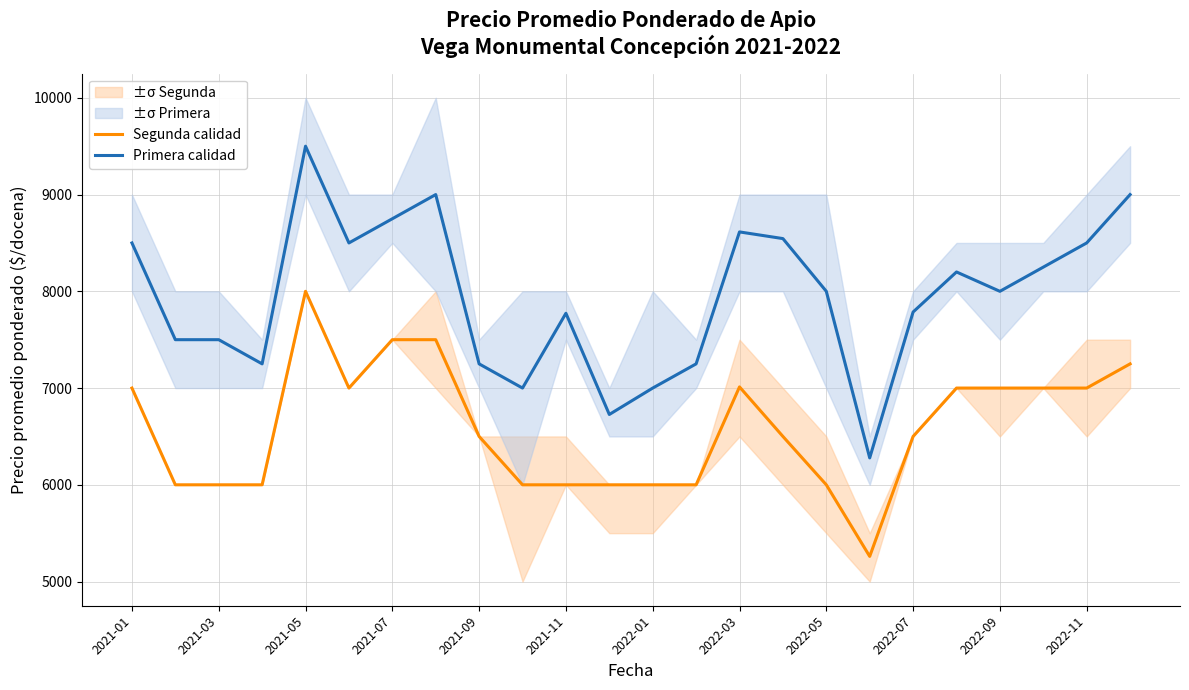

List the series in order of their peak value, highest first.

Primera calidad, Segunda calidad